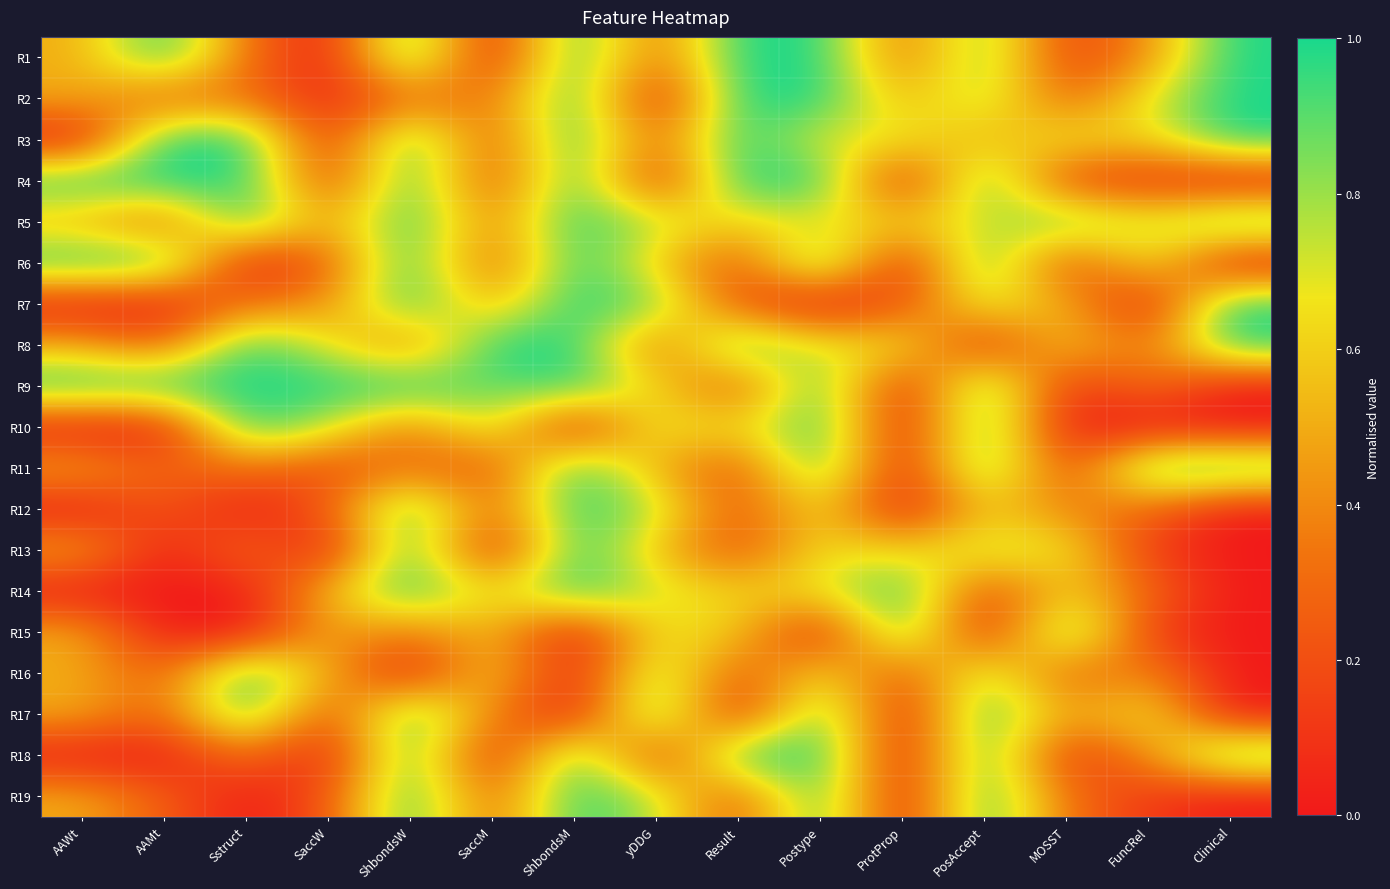

At Sstruct, list the series in order from smallest to largest.

R6, R12, R14, R15, R19, R1, R2, R7, R11, R13, R18, R3, R4, R5, R8, R9, R10, R16, R17